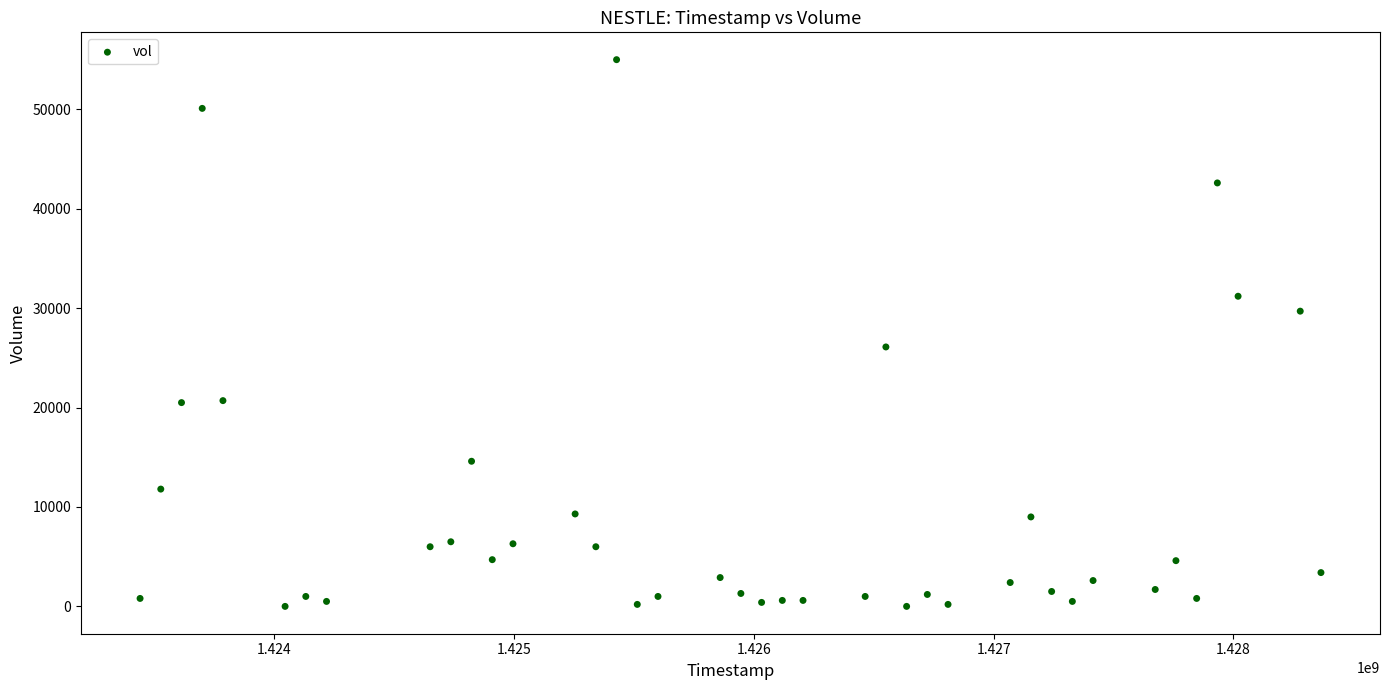

What Y value in the scatter plot is closest to 27500?

26100